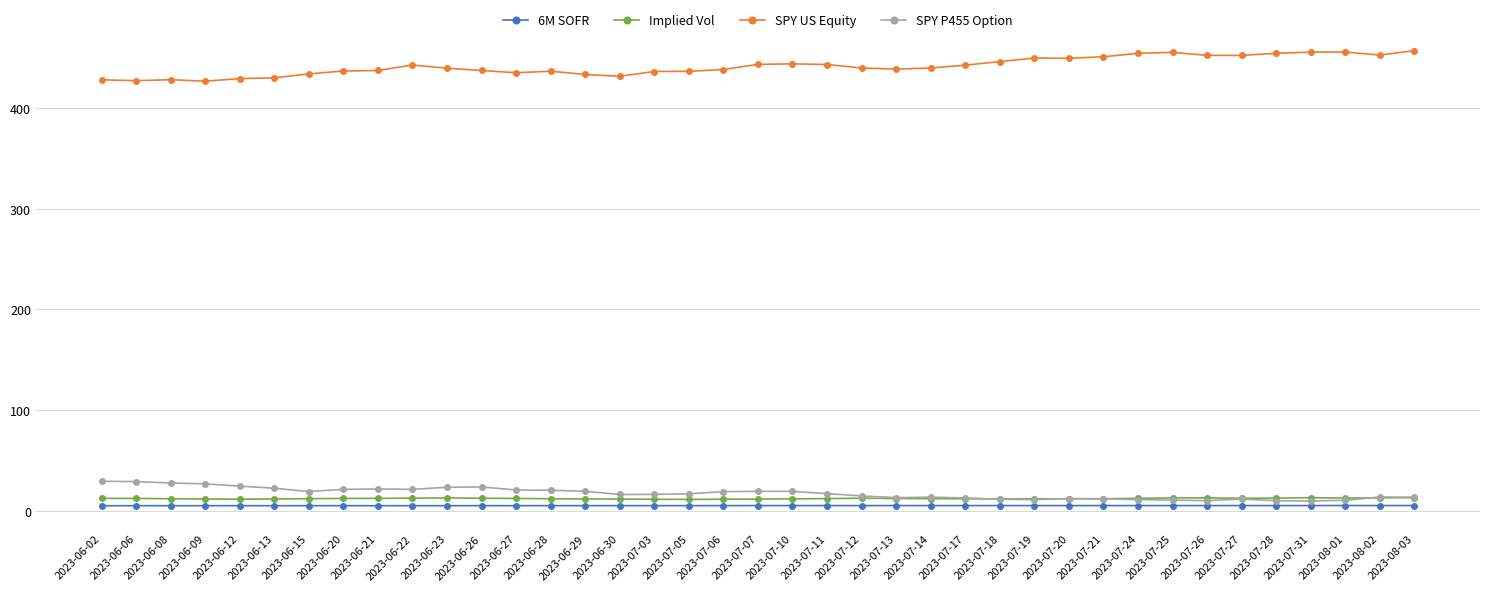

What is the difference between the maximum and minimum values in the SPY US Equity series?

30.4